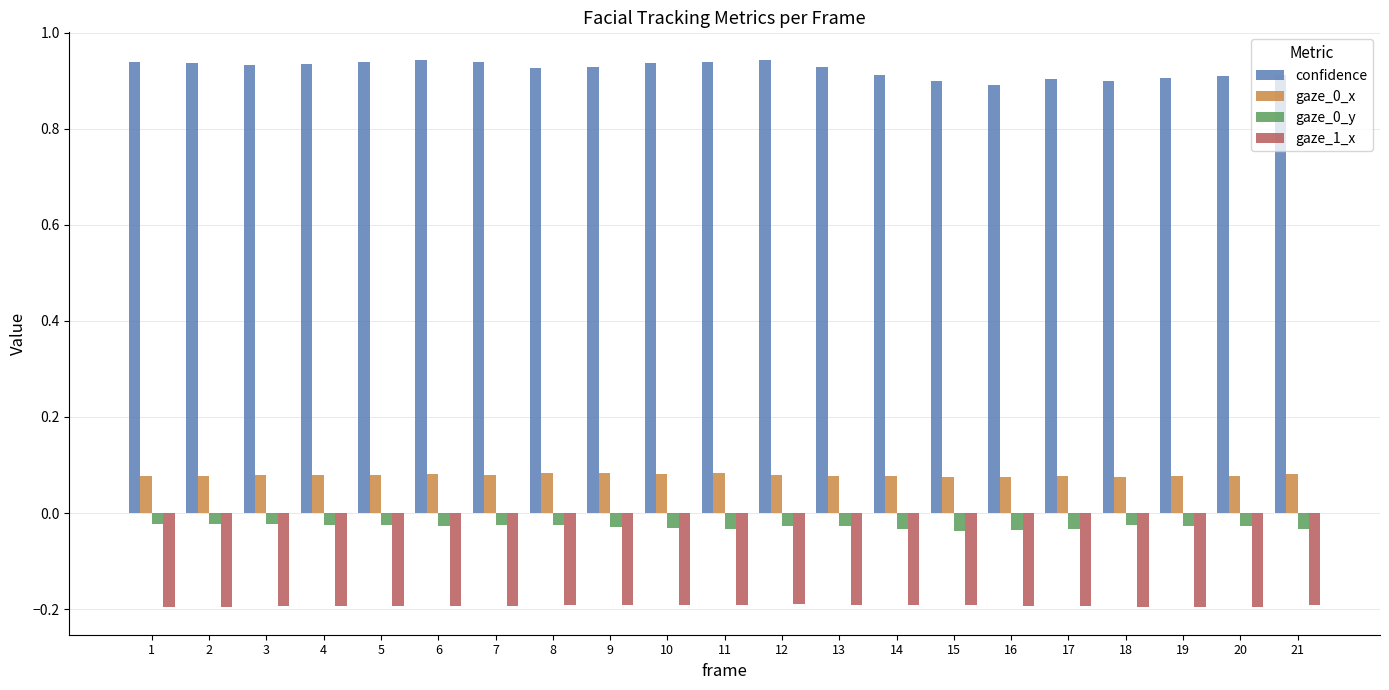

What is the minimum value shown in the chart?

-0.2